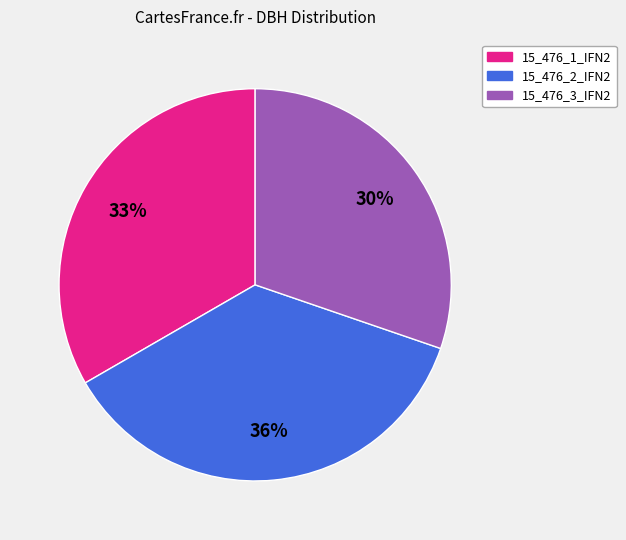

To the nearest percent, what percentage of the pie is 15_476_2_IFN2?

36%